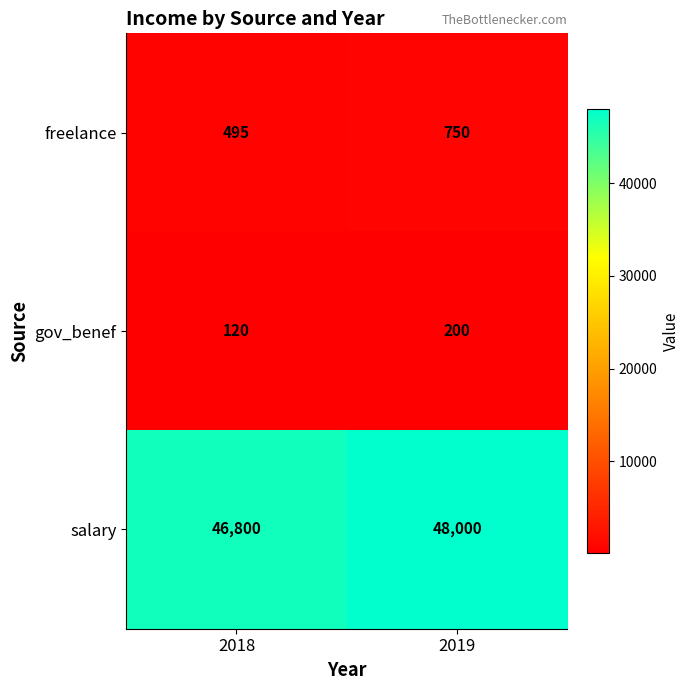

Reading right to left, list all the values displayed in this chart.

freelance: 750	495
gov_benef: 200	120
salary: 48000	46800